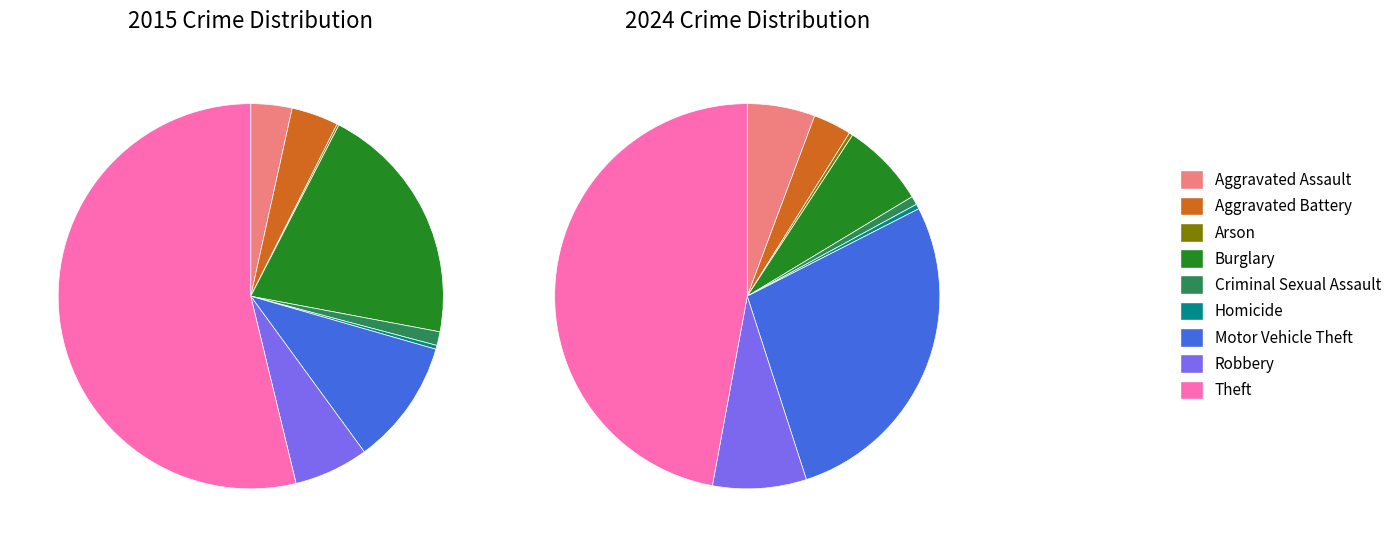

Rank the series at 2 from lowest to highest value.

values_2015, values_2024